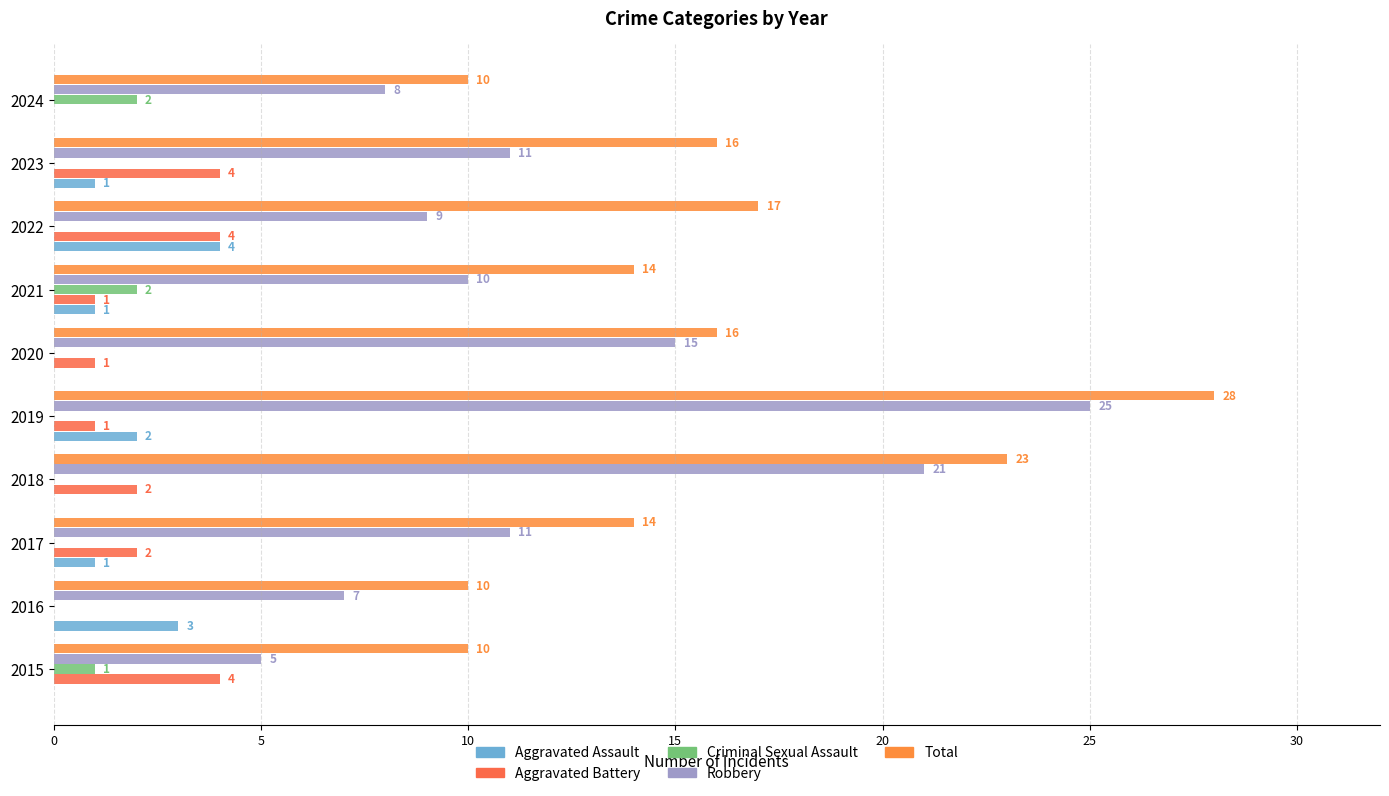

What is the label of the 7th bar from the right?

15